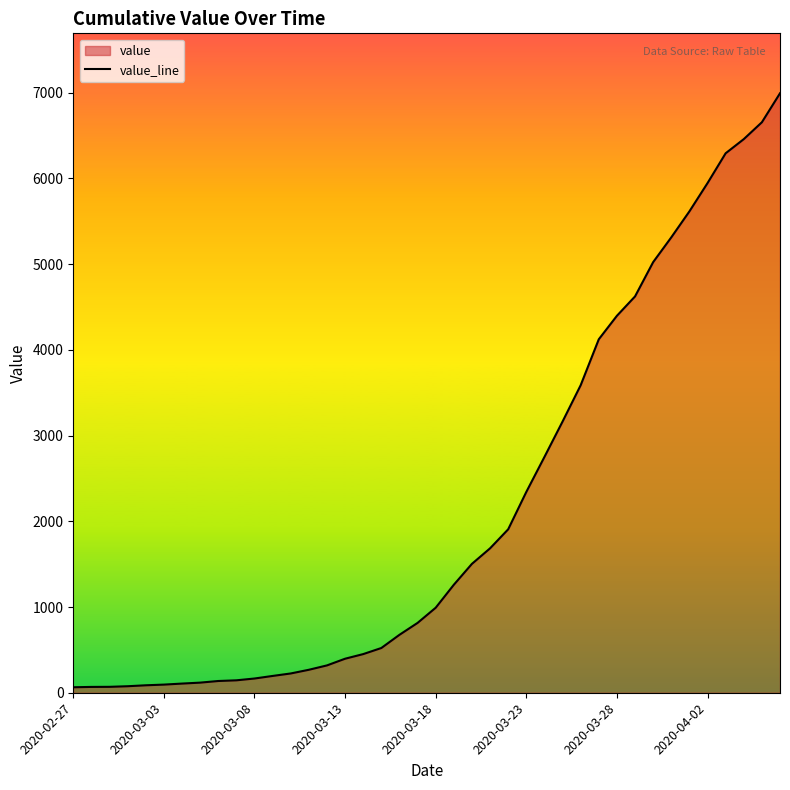

How many data points does each series have?

40